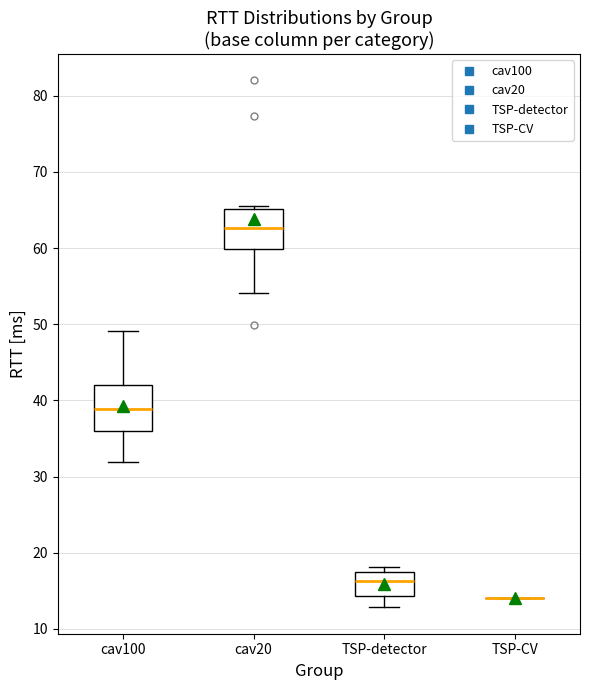

Reading left to right, transcribe this box plot: for each box, give where its median line is, the range the box spans, and where its two whiskers end, as read against the y-axis. The values are not printed on the chart, so give them approximately, as read against the axis.

cav100: median 39, box 36 to 42, whiskers 32 to 49
cav20: median 63, box 60 to 65, whiskers 54 to 66
TSP-detector: median 16, box 14 to 18, whiskers 13 to 18 (just above the box's upper edge)
TSP-CV: box collapsed to a line at 14, whiskers 14 to 14